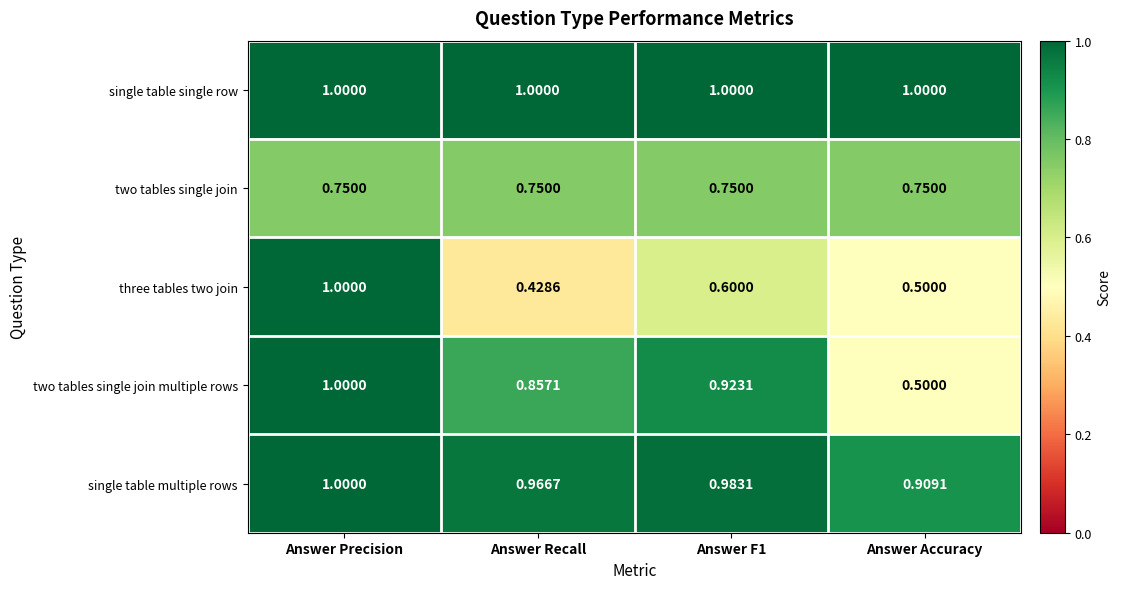

What is the total value across all series at Answer Recall?

4.0